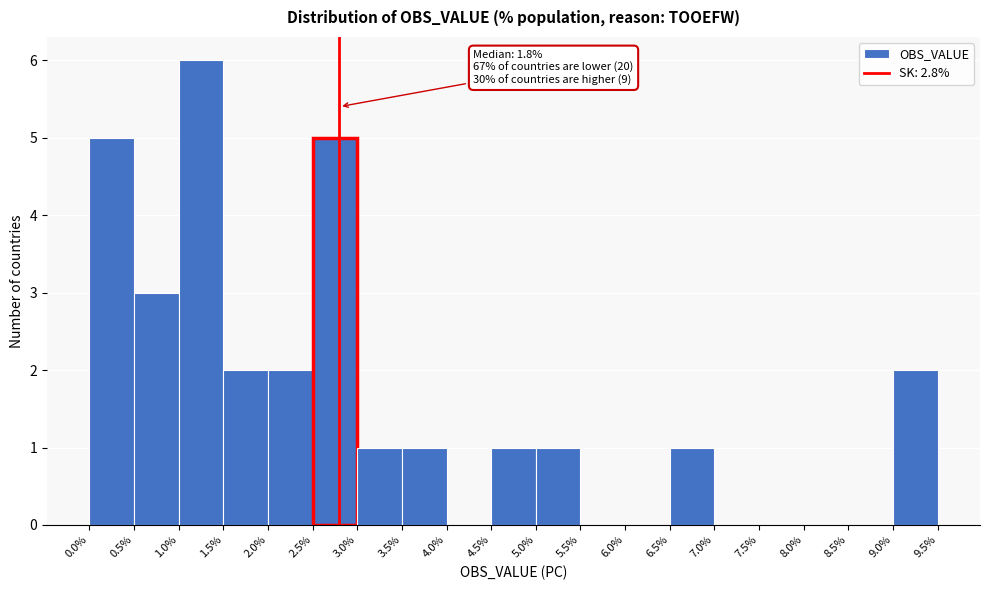

Which range on the x-axis has the tallest bar?

1.0% to 1.5%